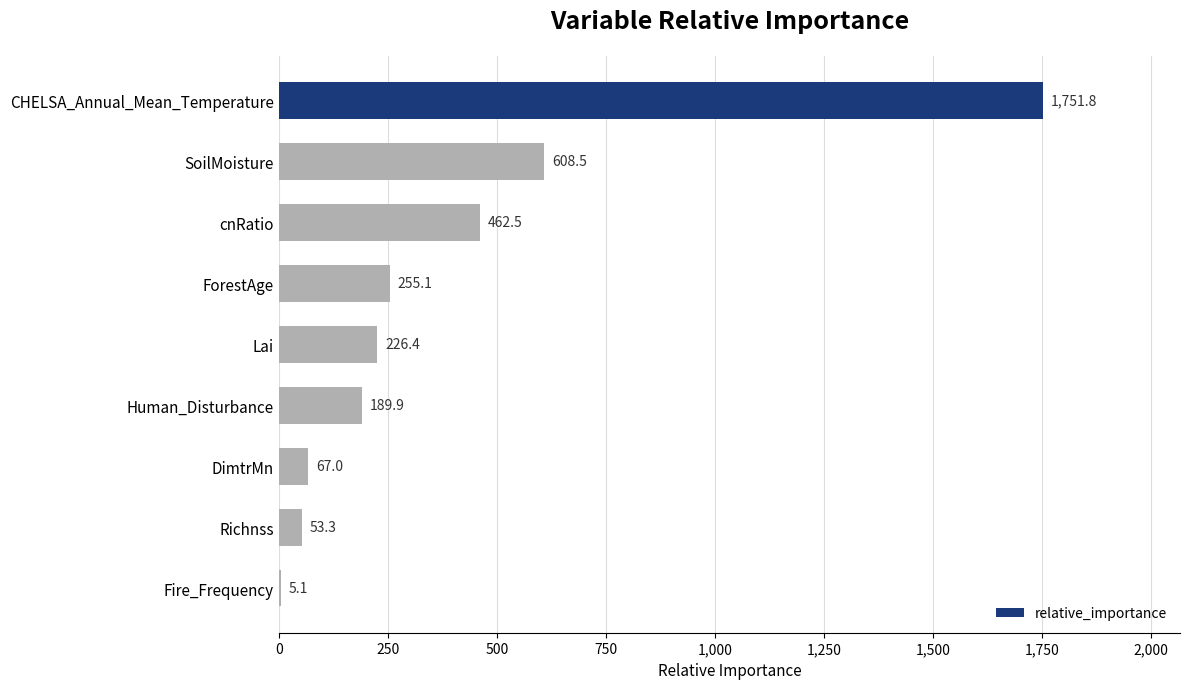

Reading top to bottom, extract all data points from this chart.

CHELSA_Annual_Mean_Temperature=1751.8	SoilMoisture=608.5	cnRatio=462.5	ForestAge=255.1	Lai=226.4	Human_Disturbance=189.9	DimtrMn=67.0	Richnss=53.3	Fire_Frequency=5.1